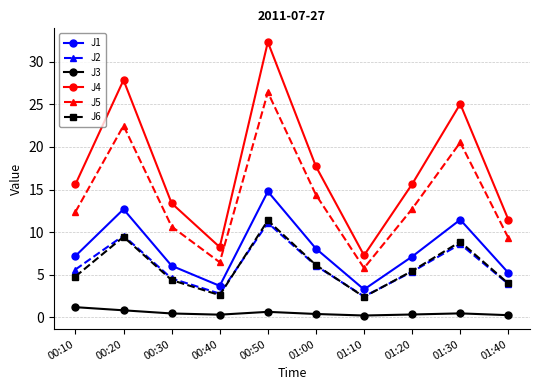

At how many categories does at least one series exceed 17?

4